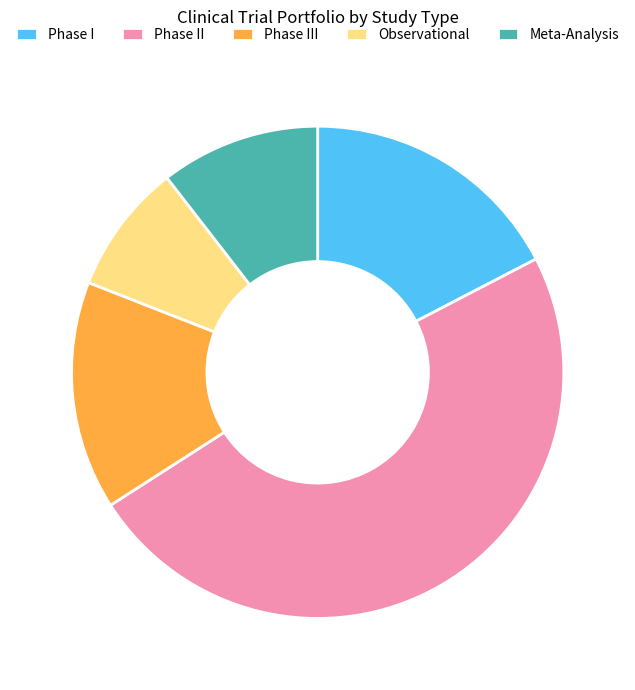

What is the largest slice in the pie chart?

Phase II